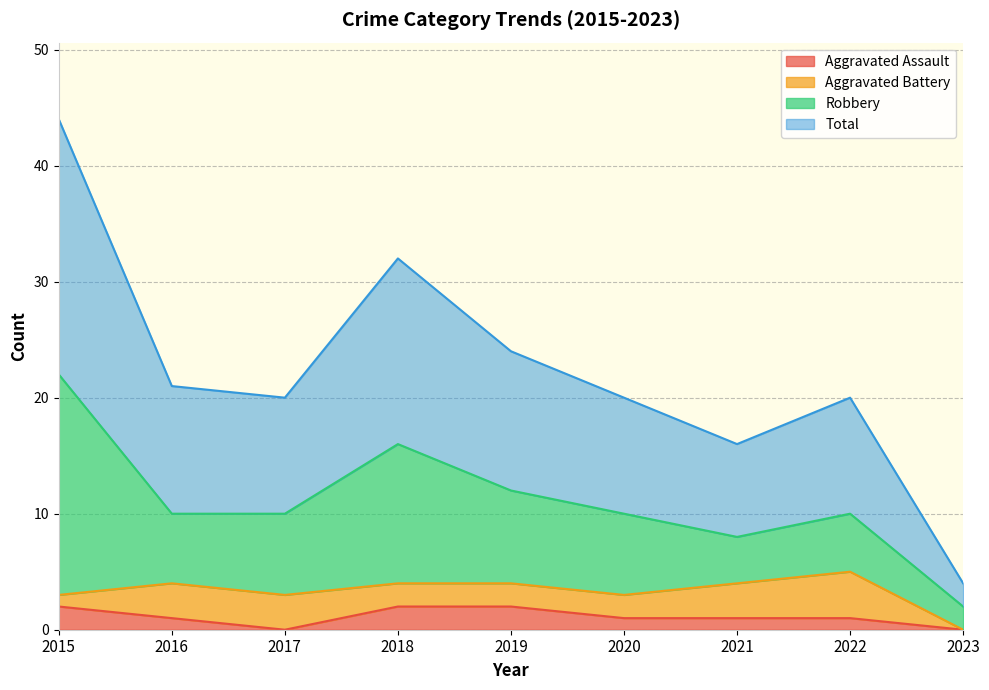

True or false: Aggravated Assault and Total intersect in this chart.

False